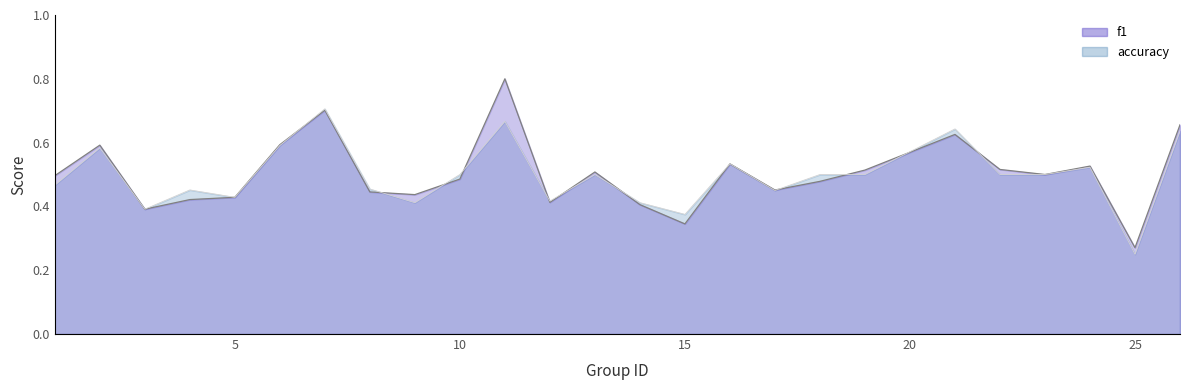

What is the value of the accuracy point at the 22nd from the left?

0.5